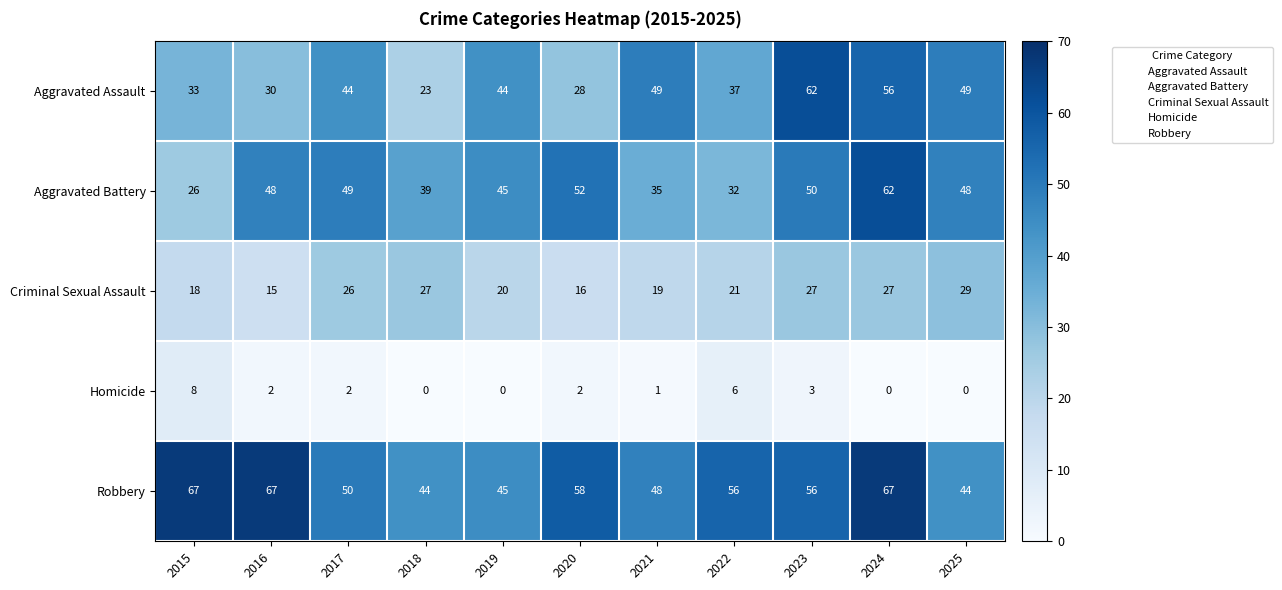

Is it true that Aggravated Battery equals 39 at 2018?

True